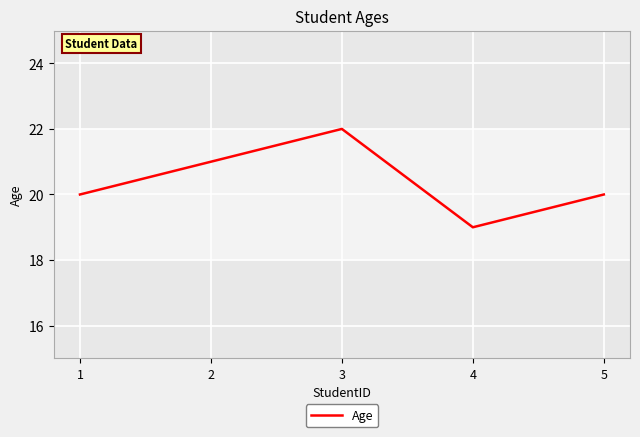

What value does the data have at 4?

19